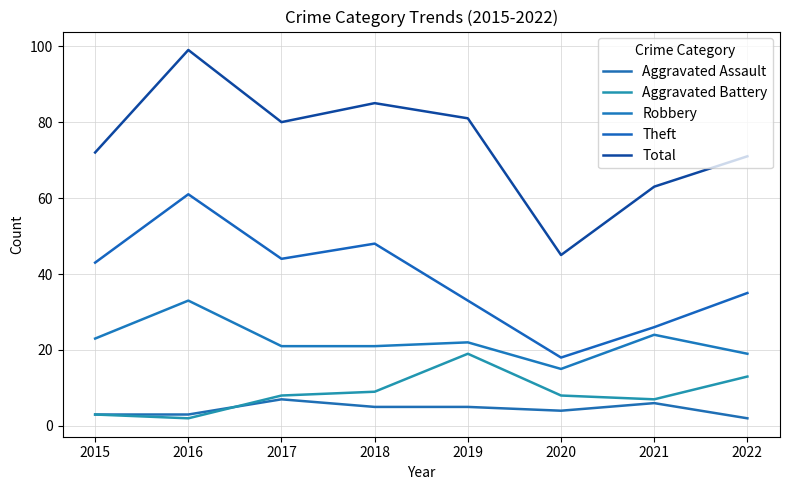

True or false: Theft and Aggravated Battery intersect in this chart.

False